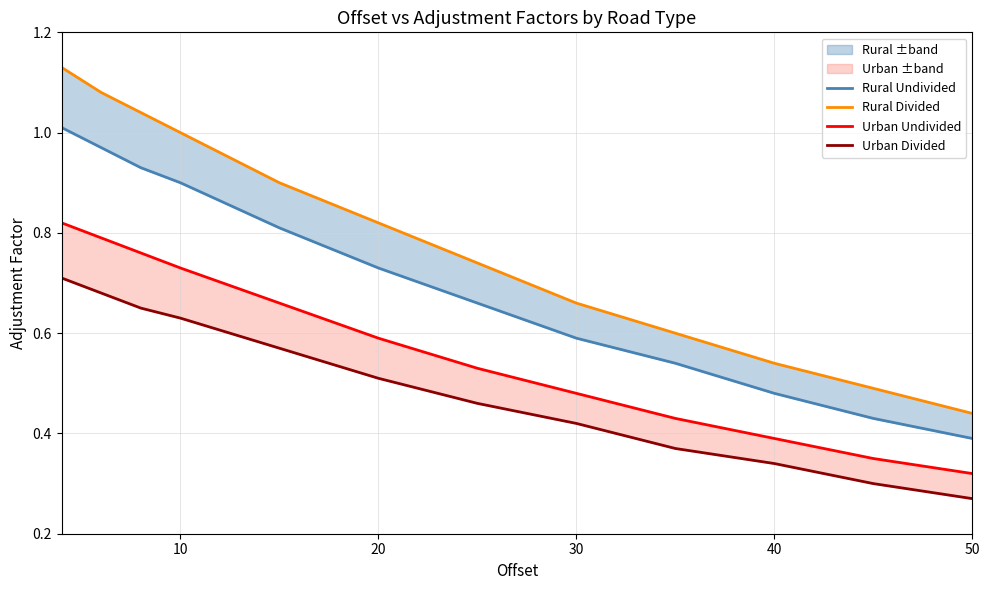

What are all the series names shown in the legend?

Rural Undivided, Rural Divided, Urban Undivided, Urban Divided